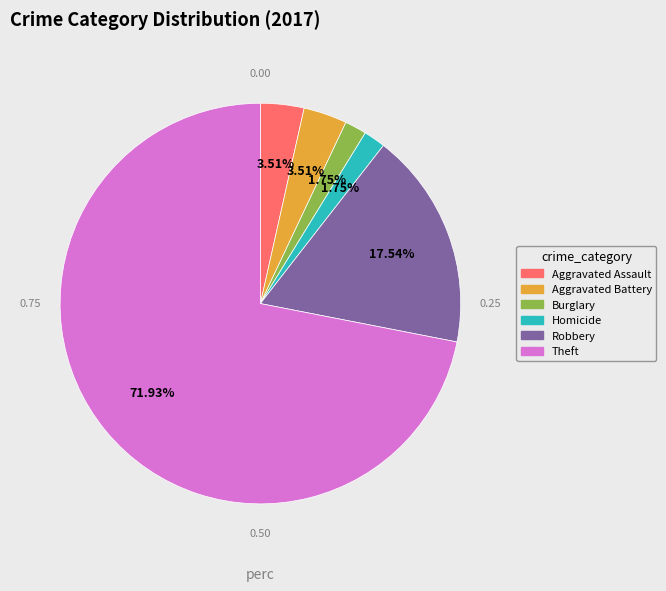

Count the number of slices in the pie.

6